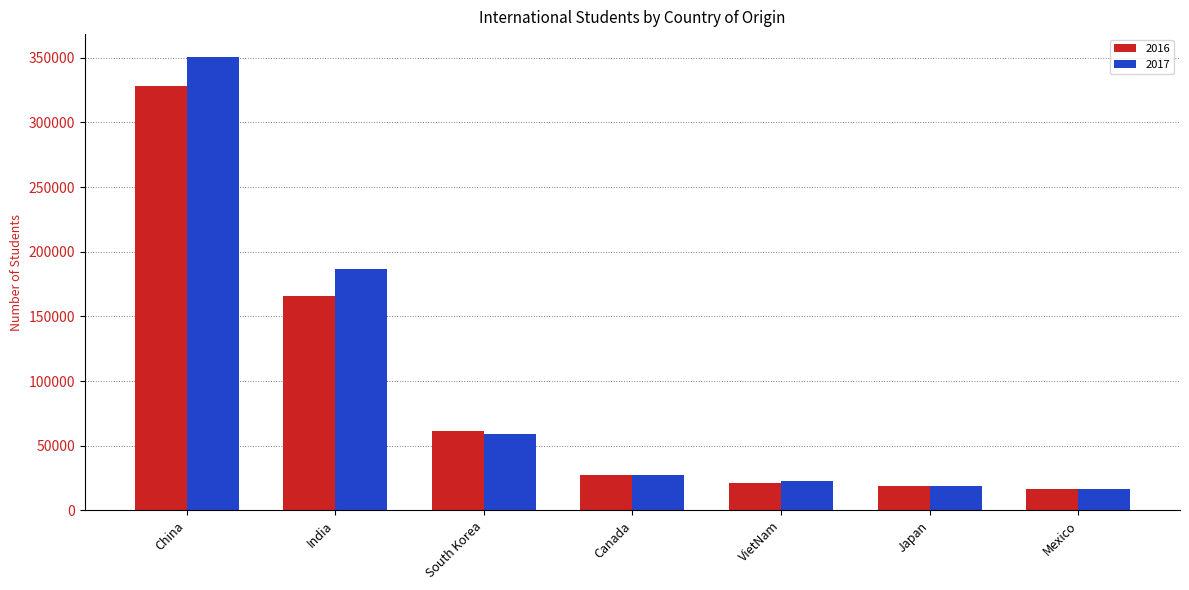

Which series has the largest range (max minus min)?

2017